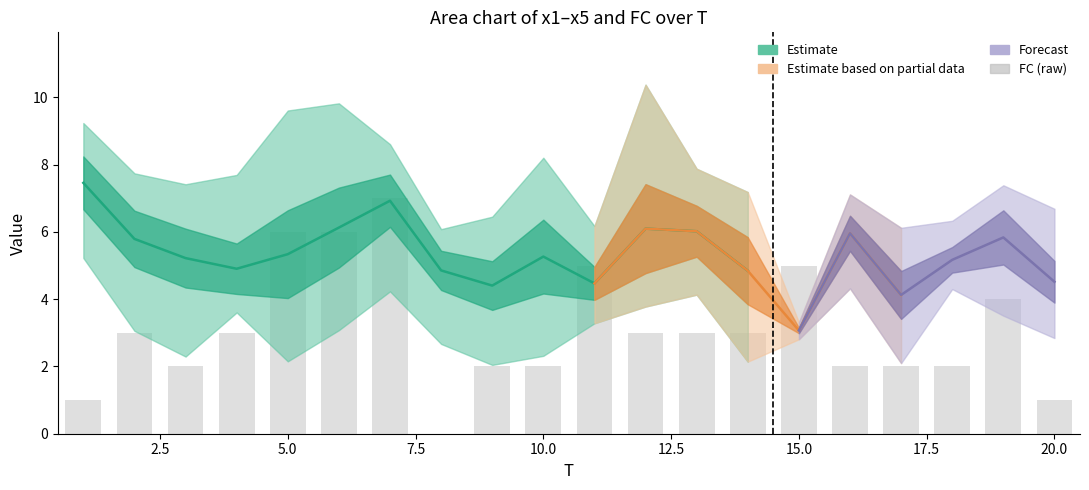

How many positive values are there?

19